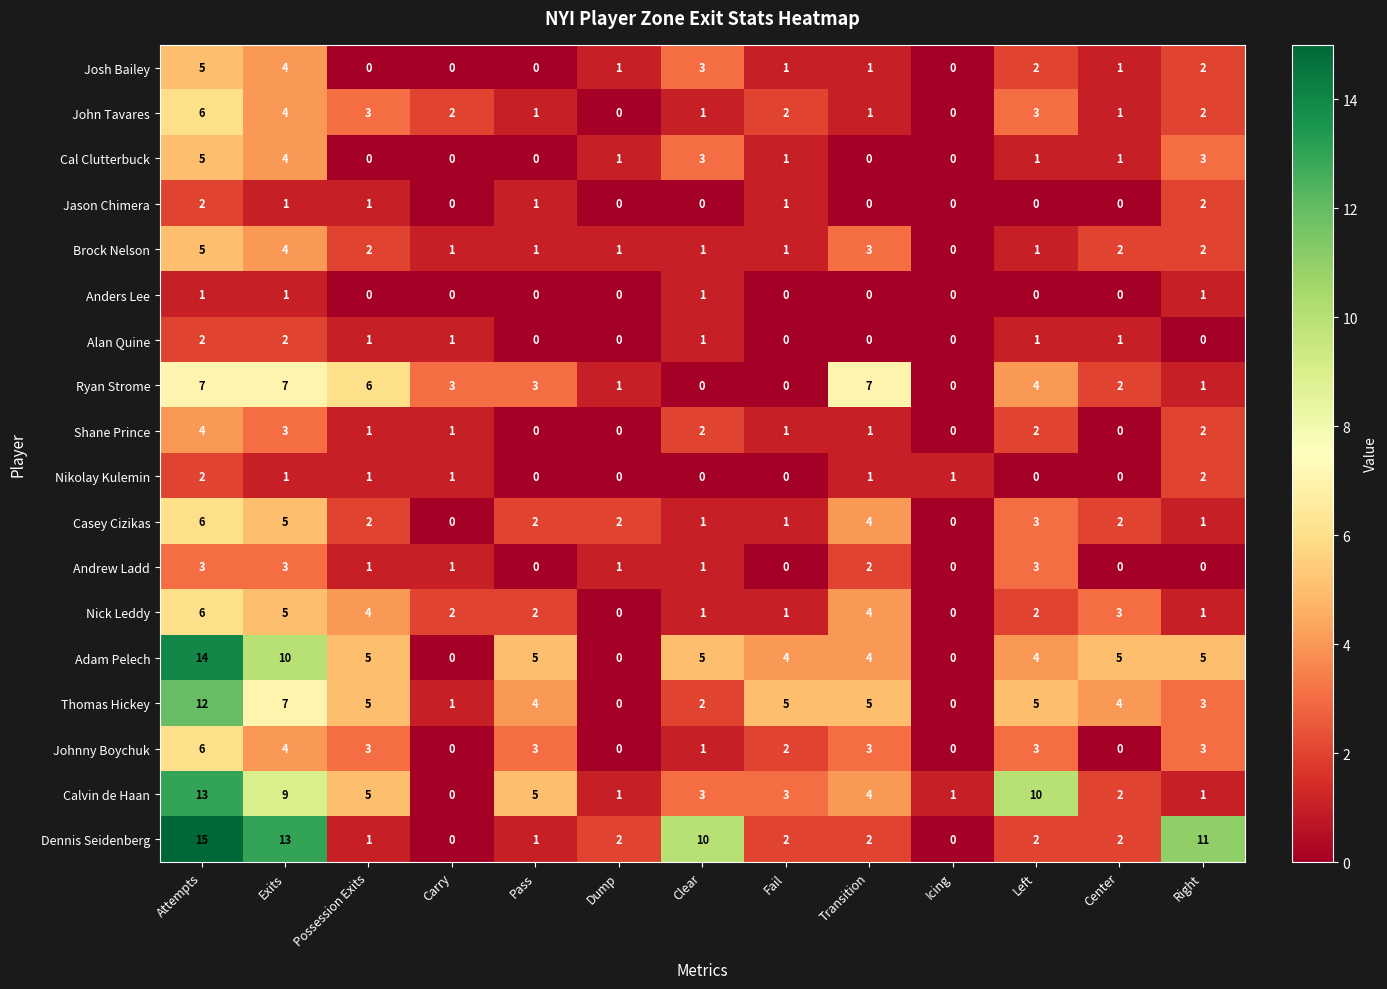

At which category is the sum across all series the highest?

Attempts